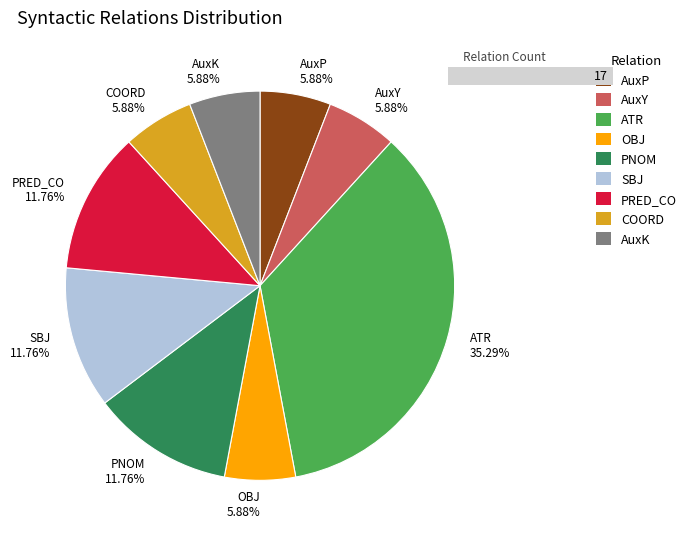

To the nearest percent, what portion does AuxY represent?

6%